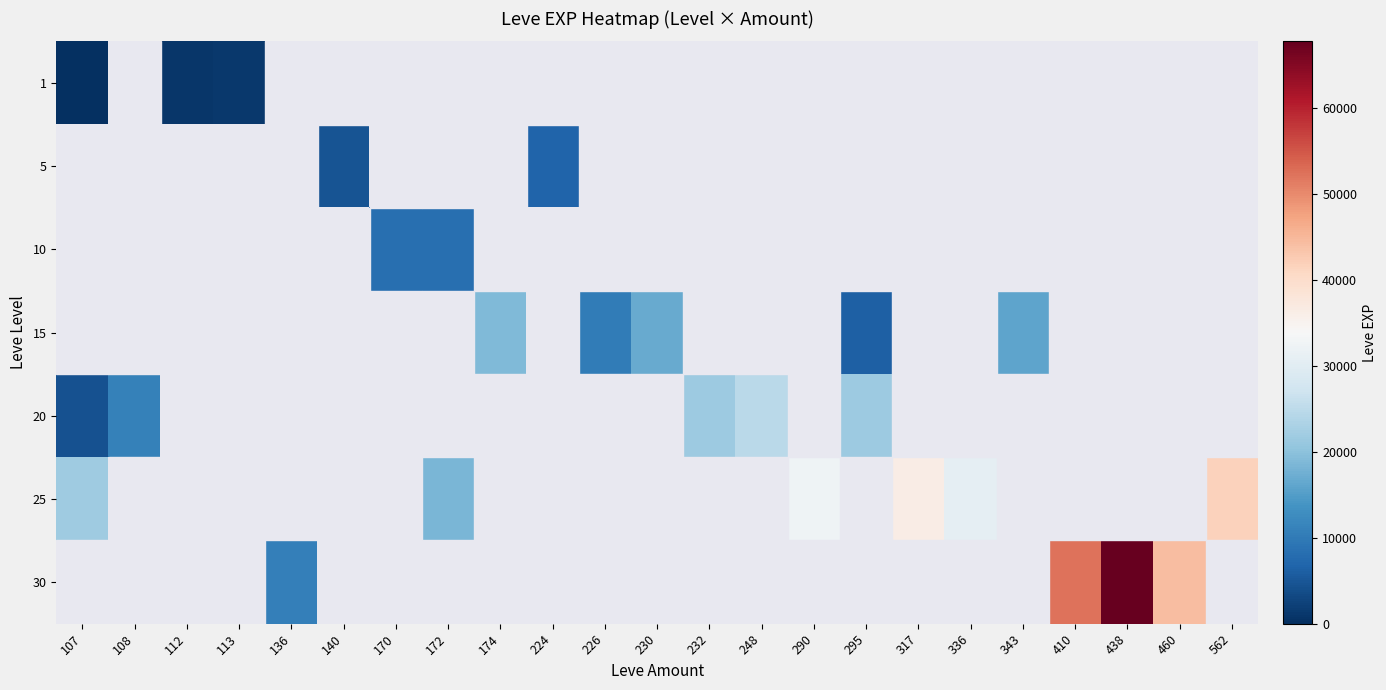

Is the value of 1 at 108 greater than the value of 30 at 232?

No